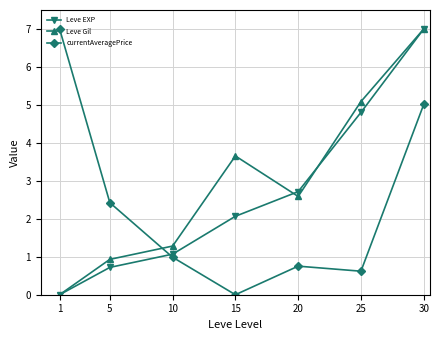

How many lines are shown in the chart?

3